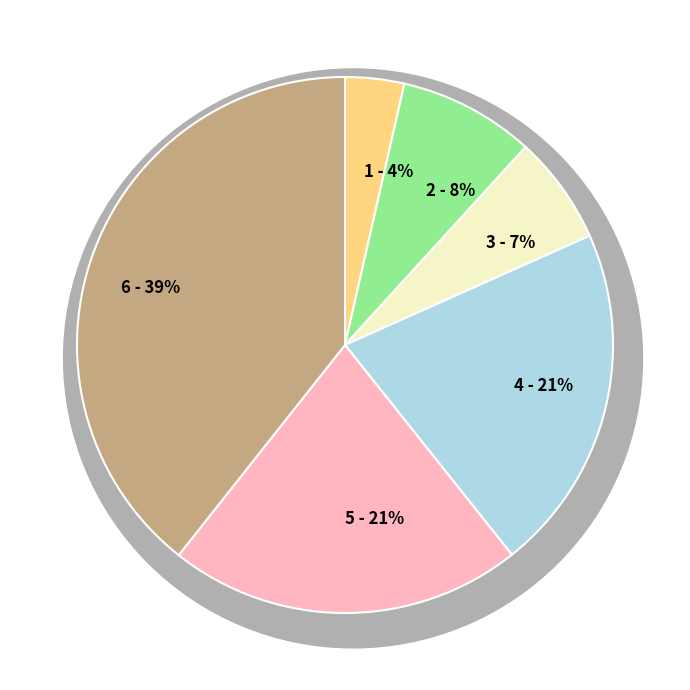

Is it true that 5 is 32% of the pie?

False